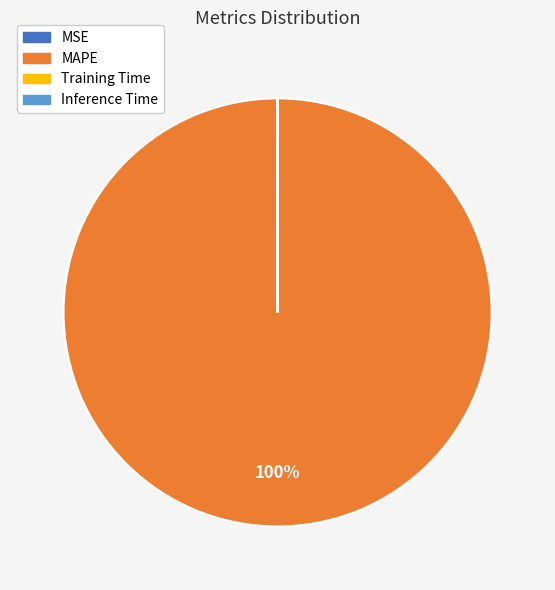

To the nearest percent, what is the average slice percentage?

25%